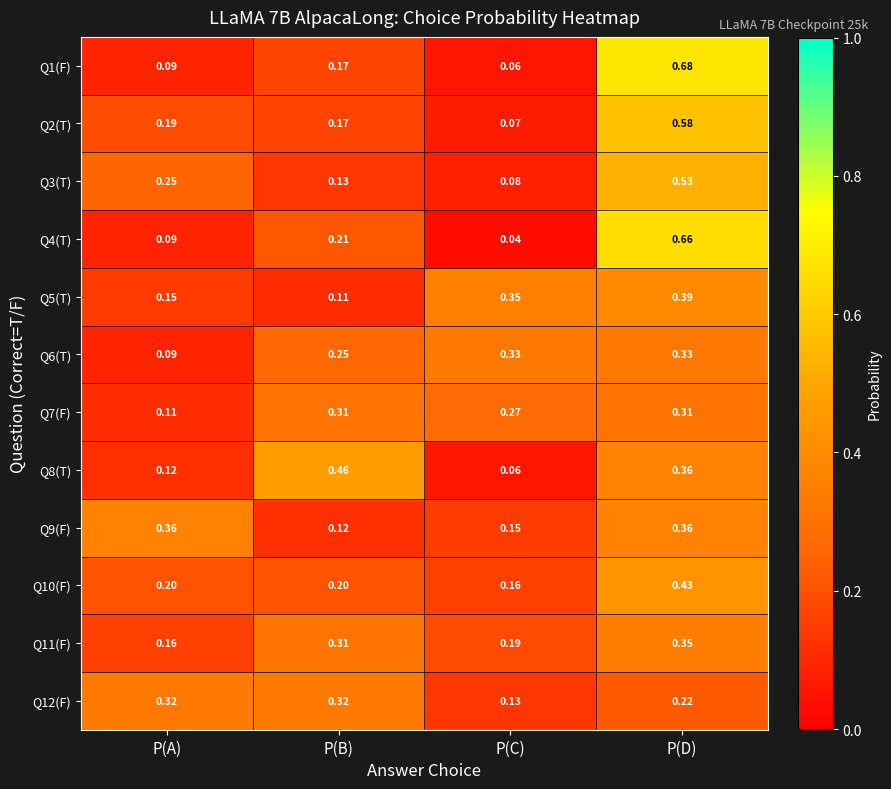

How many series are shown in this chart?

12